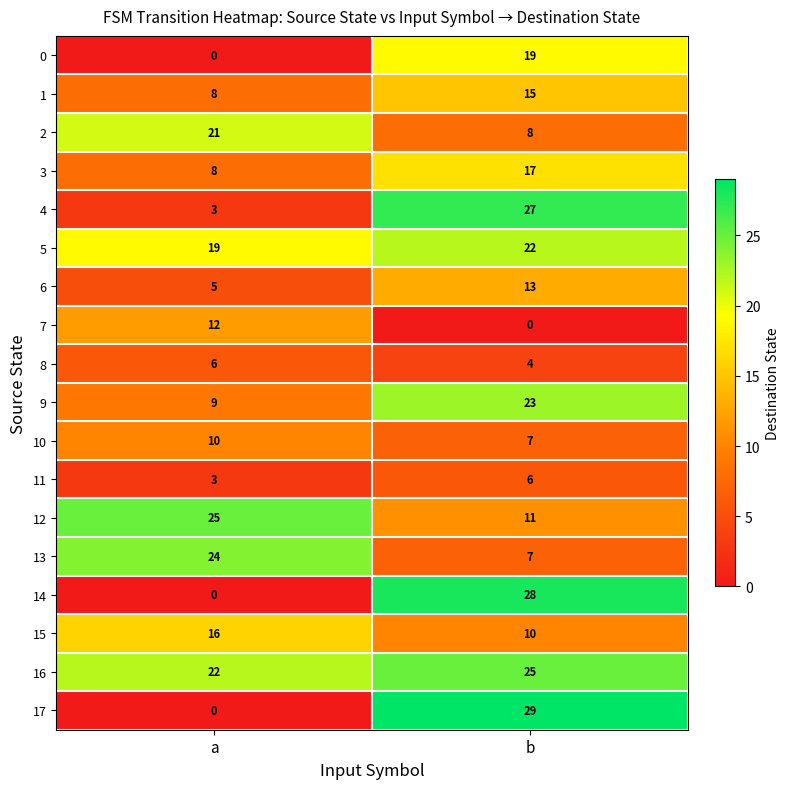

Which series has the largest total across all categories?

16